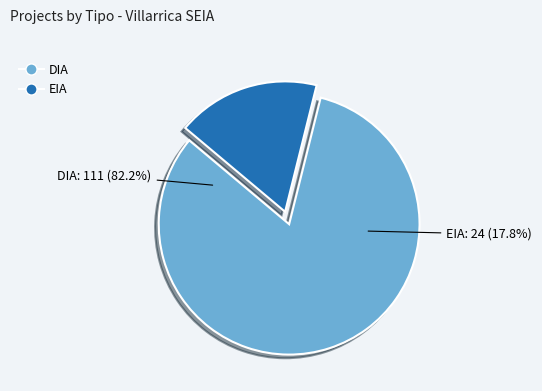

Rank the categories by value from highest to lowest.

DIA, EIA